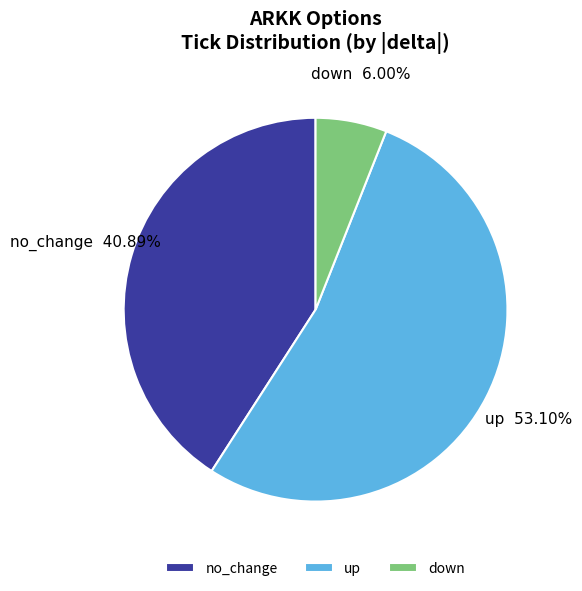

Which category has the biggest portion of the pie?

up